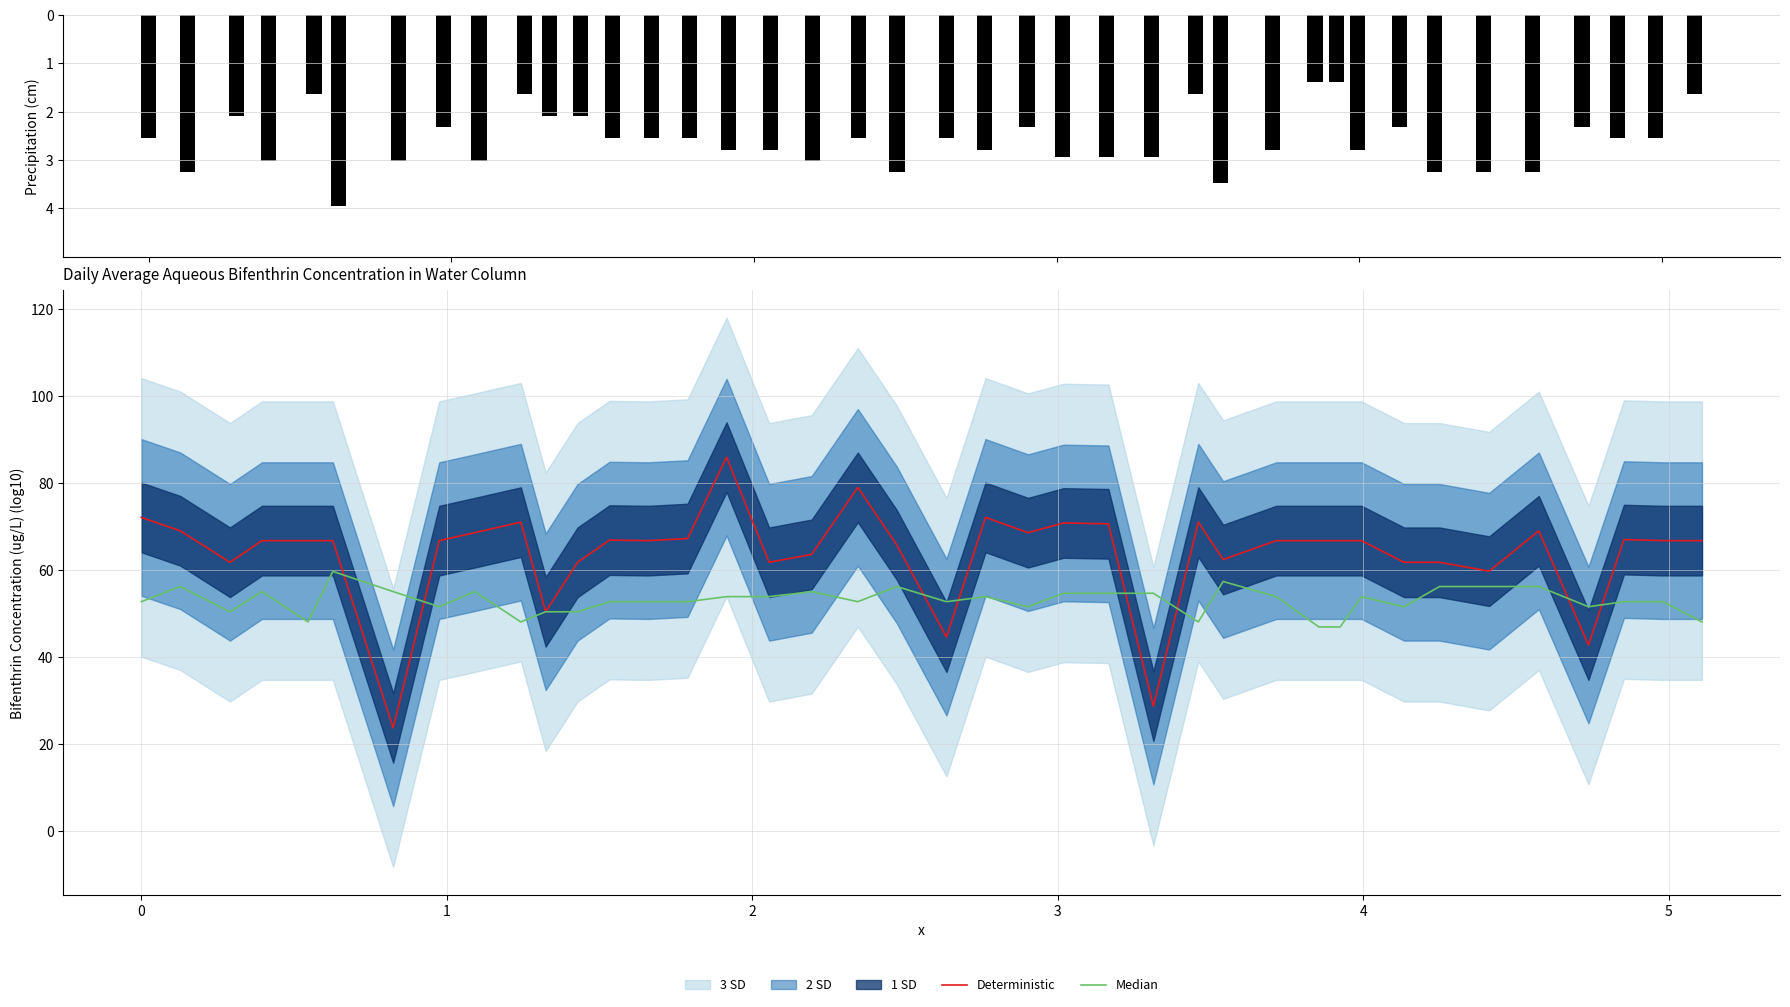

Which series has the largest total across all categories?

Deterministic